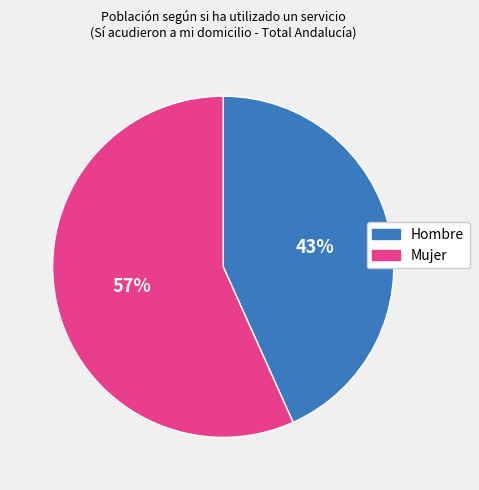

How many slices are in this pie chart?

2